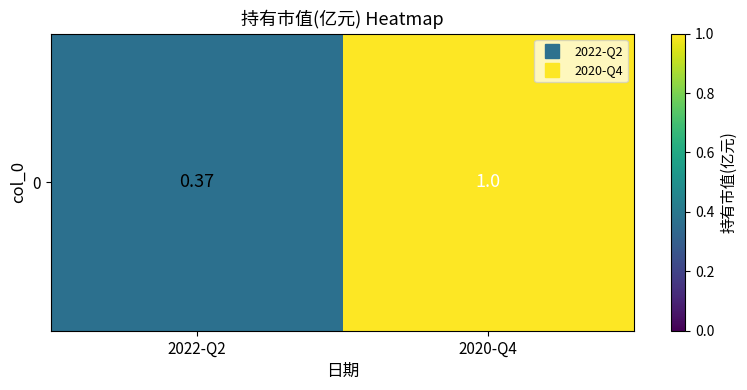

Reading left to right, transcribe all the data shown in this chart.

0.4	1.0